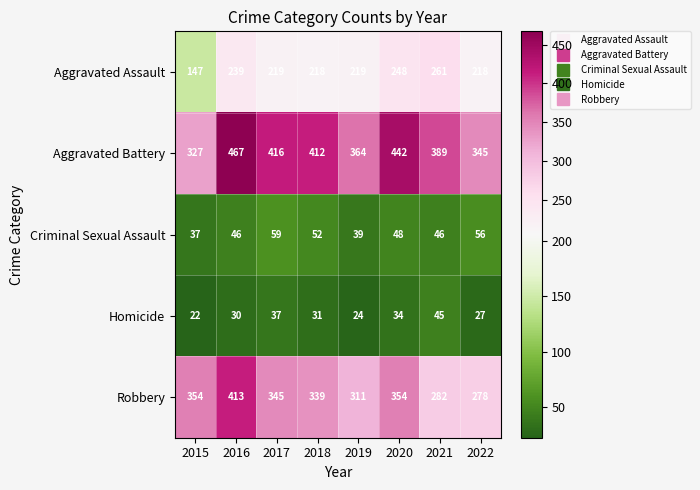

What is the smallest value displayed?

22